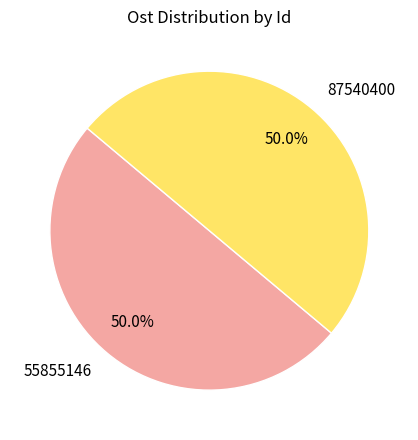

What percentage is the 87540400 slice, to the nearest percent?

50%